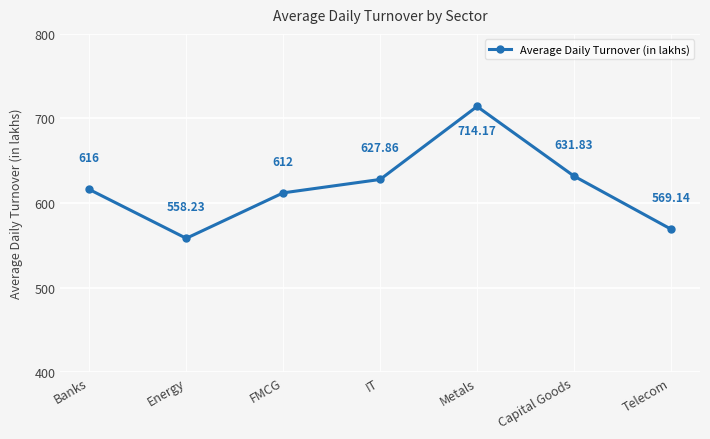

What is the change in value from Banks to Energy?

-57.8